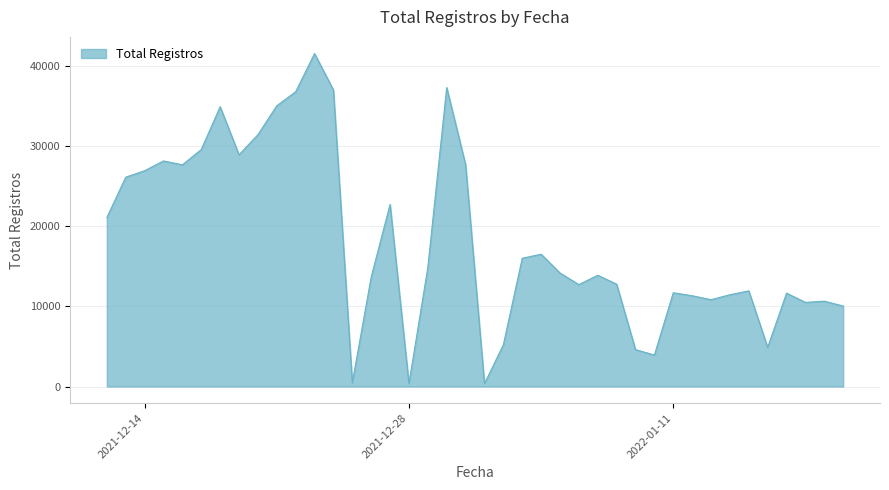

What is the difference between the maximum and minimum values?

41191